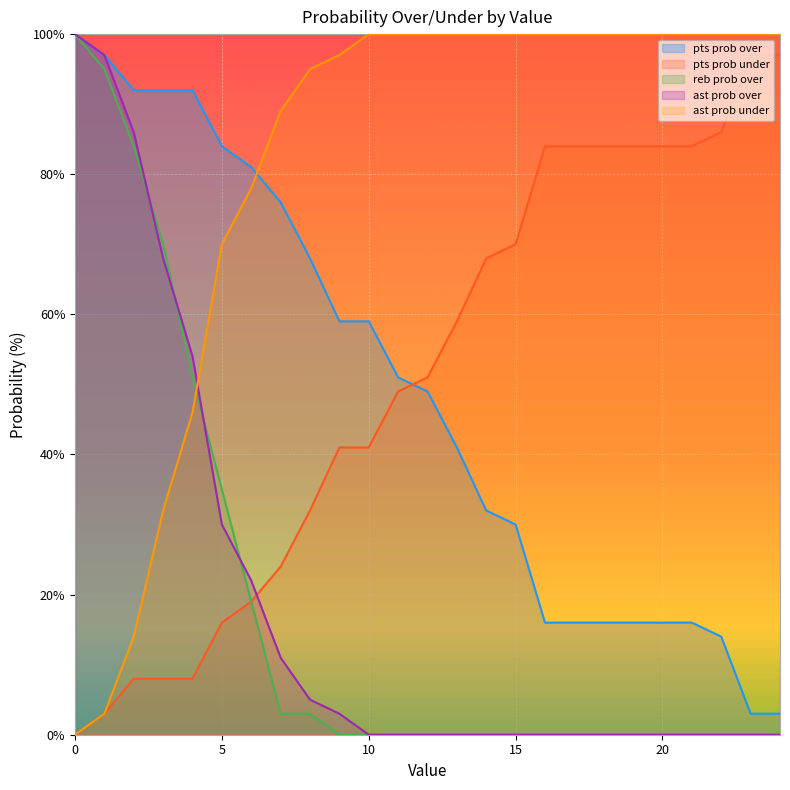

What is the sum of the ast prob under values at 9 and 18?

197